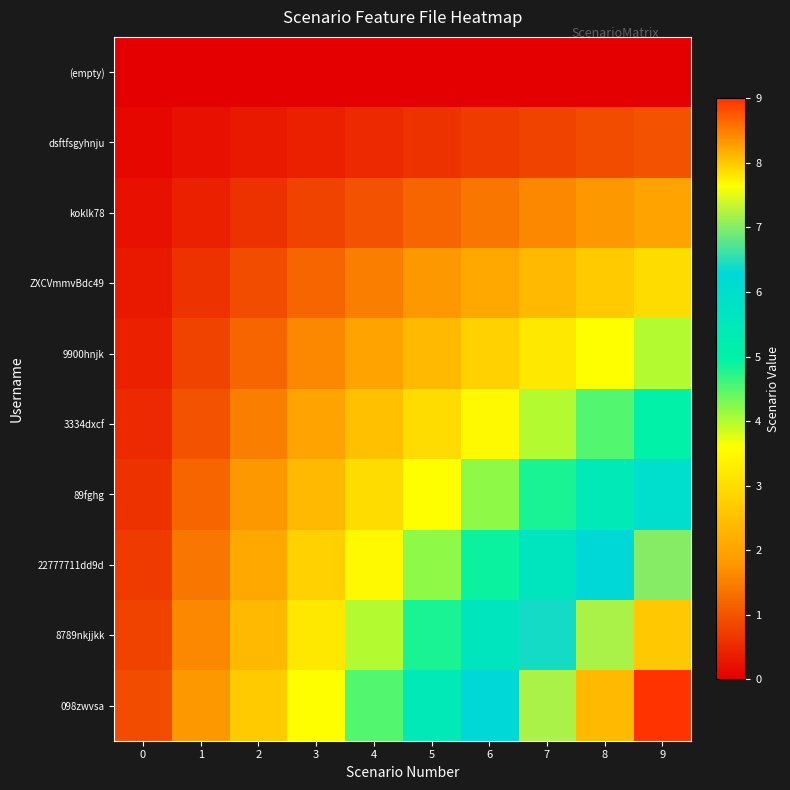

At how many categories does at least one series exceed 6?

4